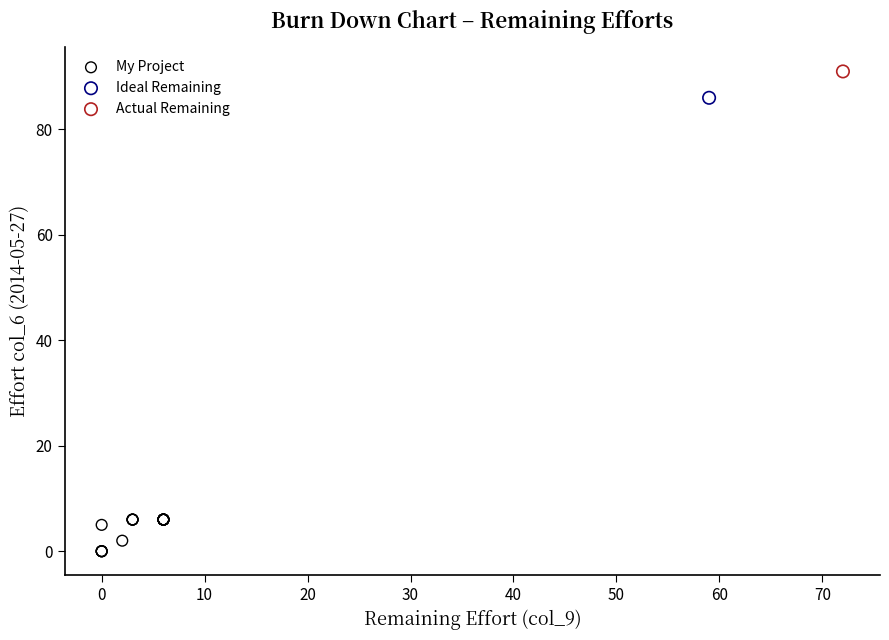

What are all the series names shown in the legend?

My Project, Ideal Remaining, Actual Remaining